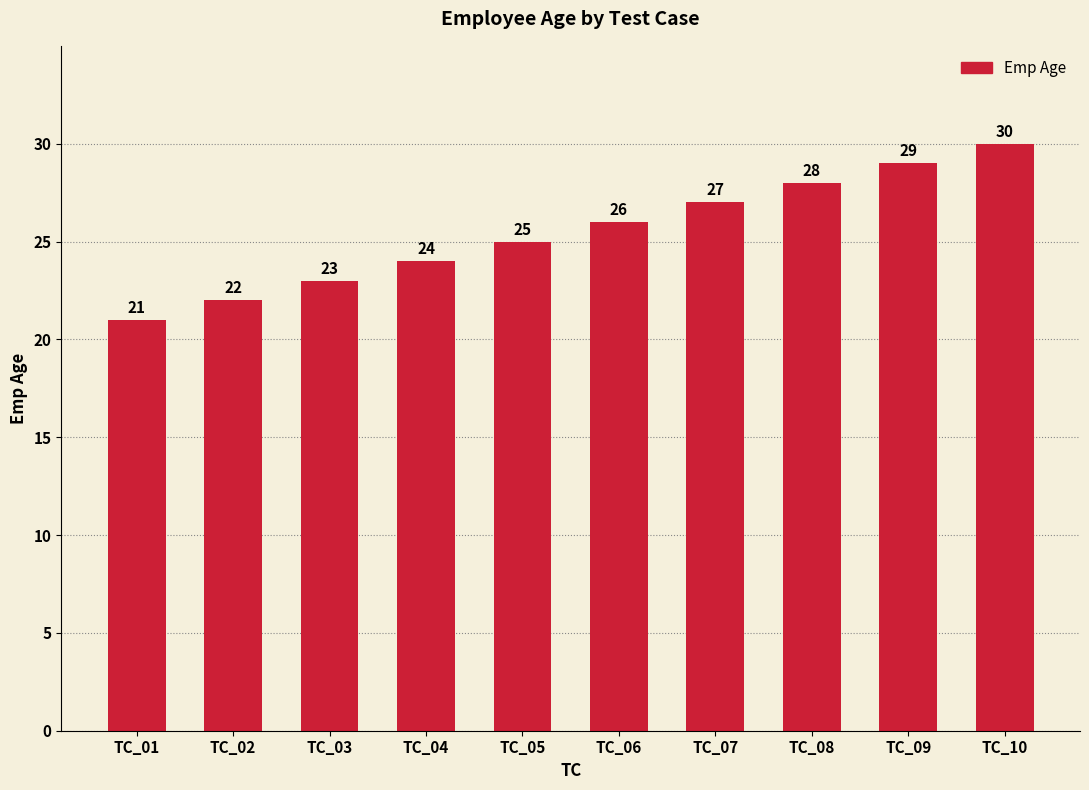

What value does the data have at TC_03?

23